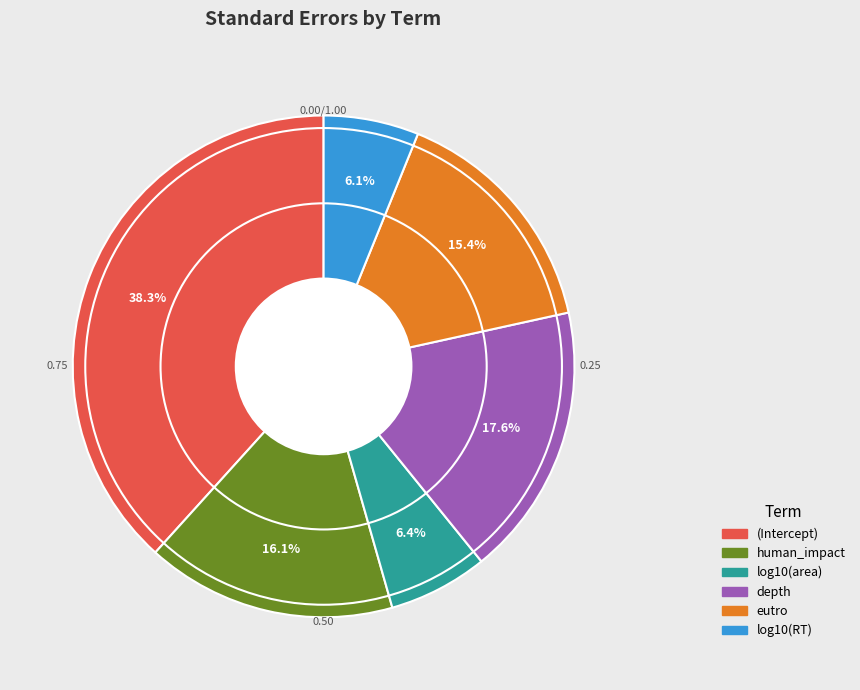

Does depth account for over 50% of the chart?

No